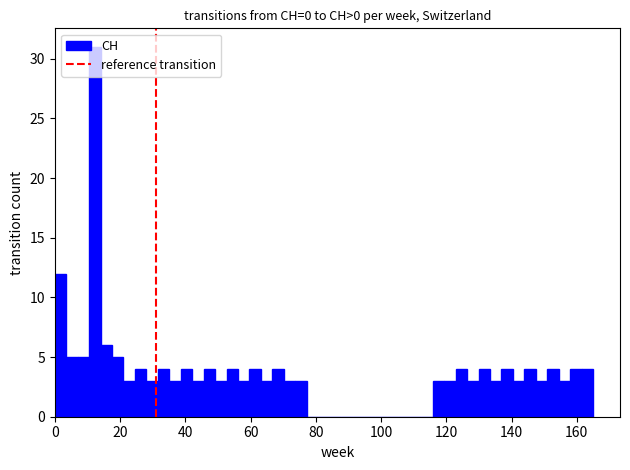

Read against the x-axis, roughly where is the centre of the tallest bar?

12